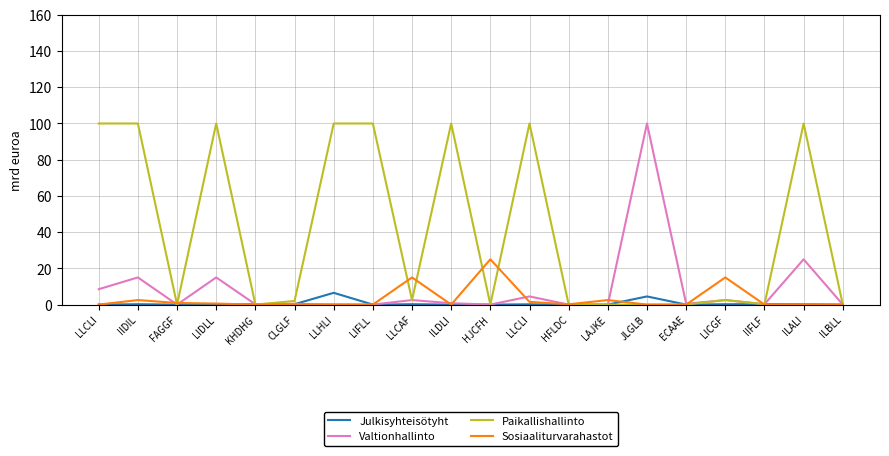

What is the difference between the maximum and minimum values in the Sosiaaliturvarahastot series?

25.0